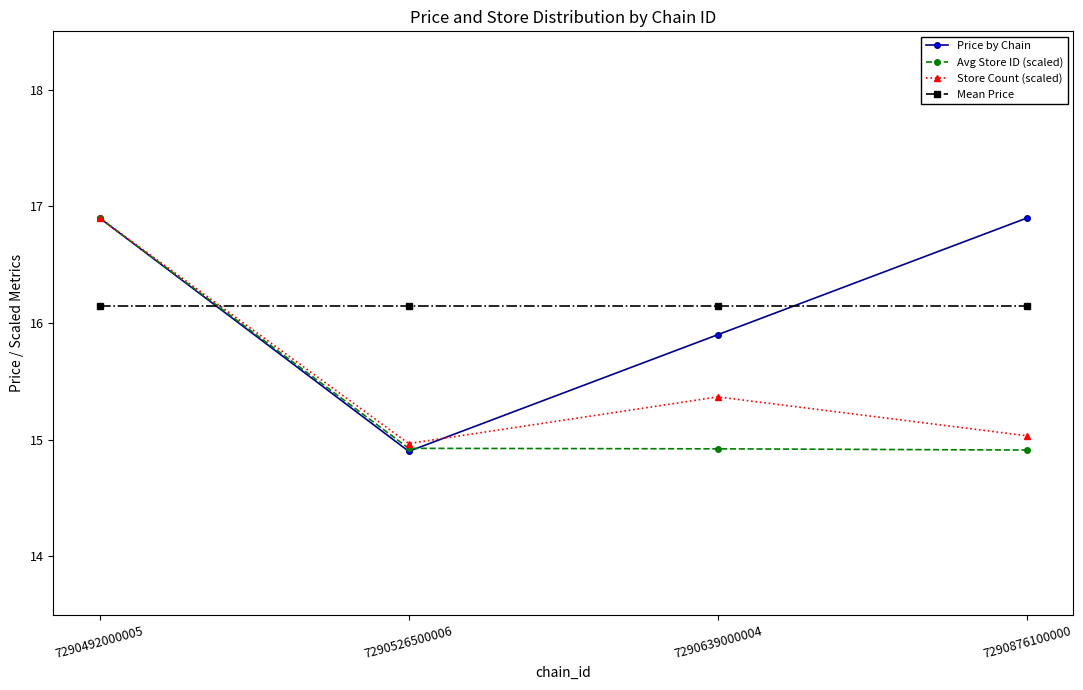

Which series changed the most between 7290639000004 and 7290876100000?

Price by Chain